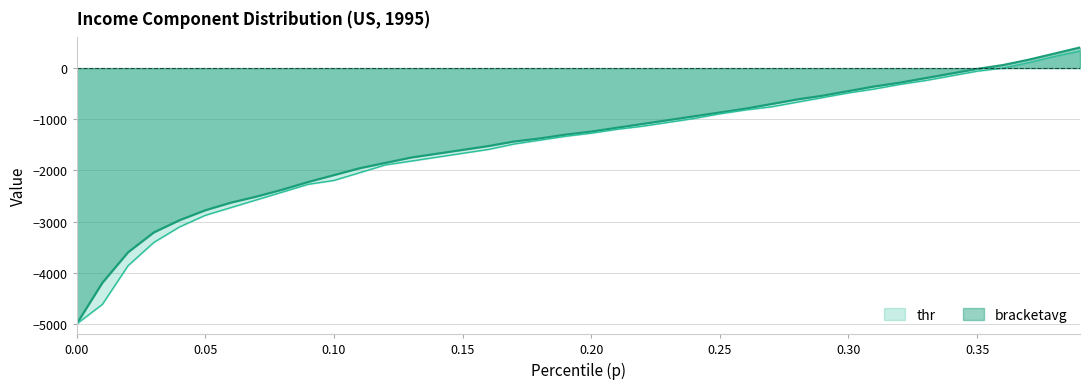

Which series has the largest range (max minus min)?

bracketavg